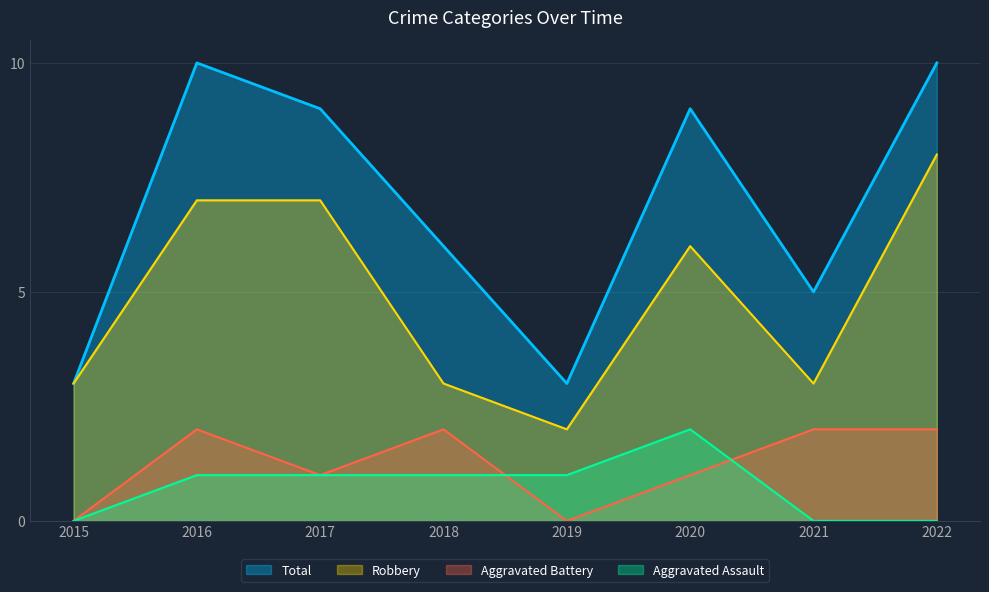

How many series are shown in this chart?

4